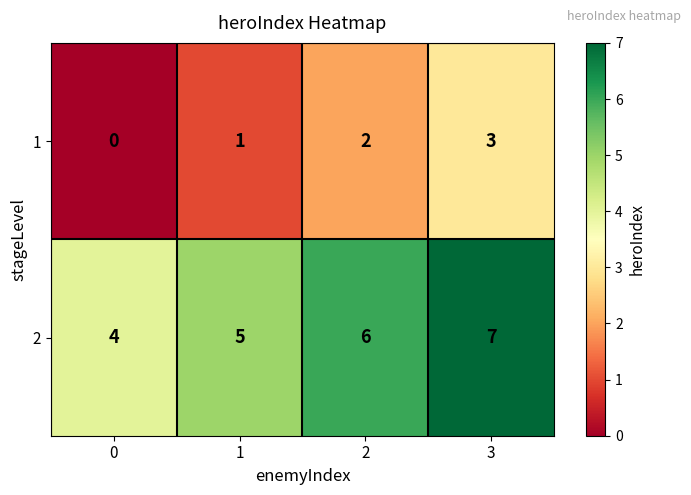

The value of 2 at 2 is 9. True or false?

False